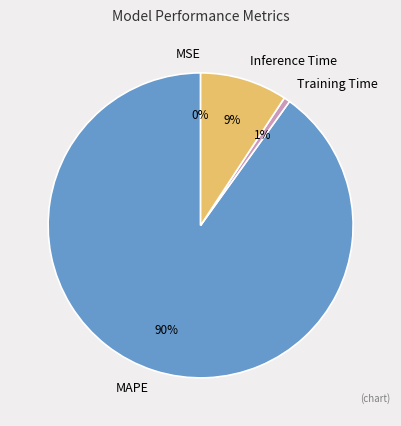

Is it true that Inference Time is 1% of the pie?

False